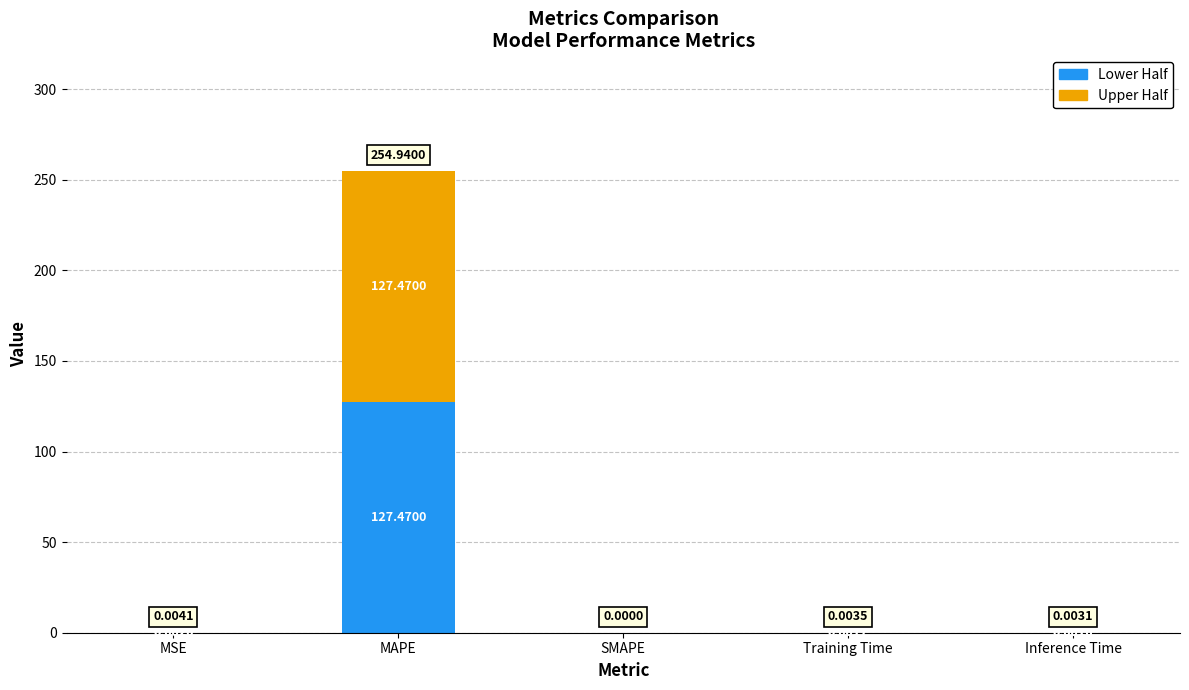

At which category is the sum across all series the highest?

MAPE